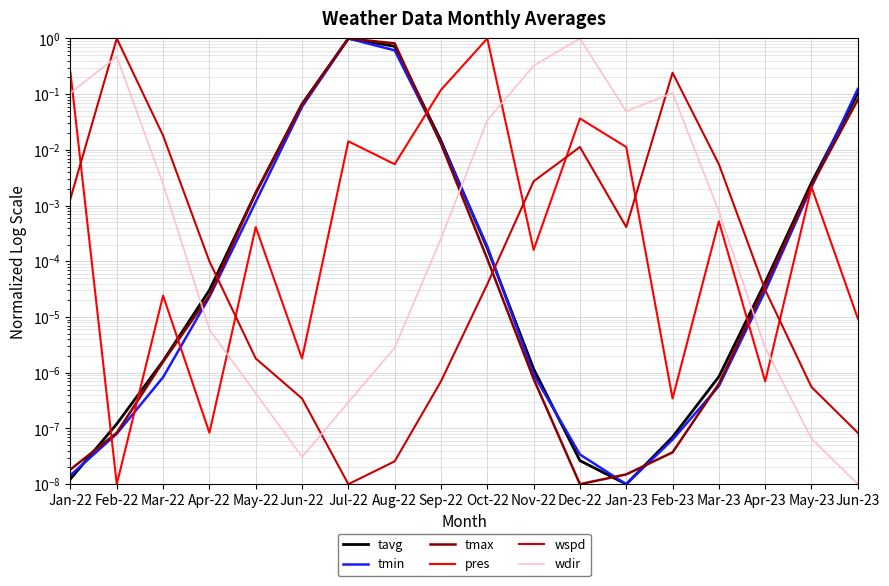

Which series has the largest total across all categories?

wdir